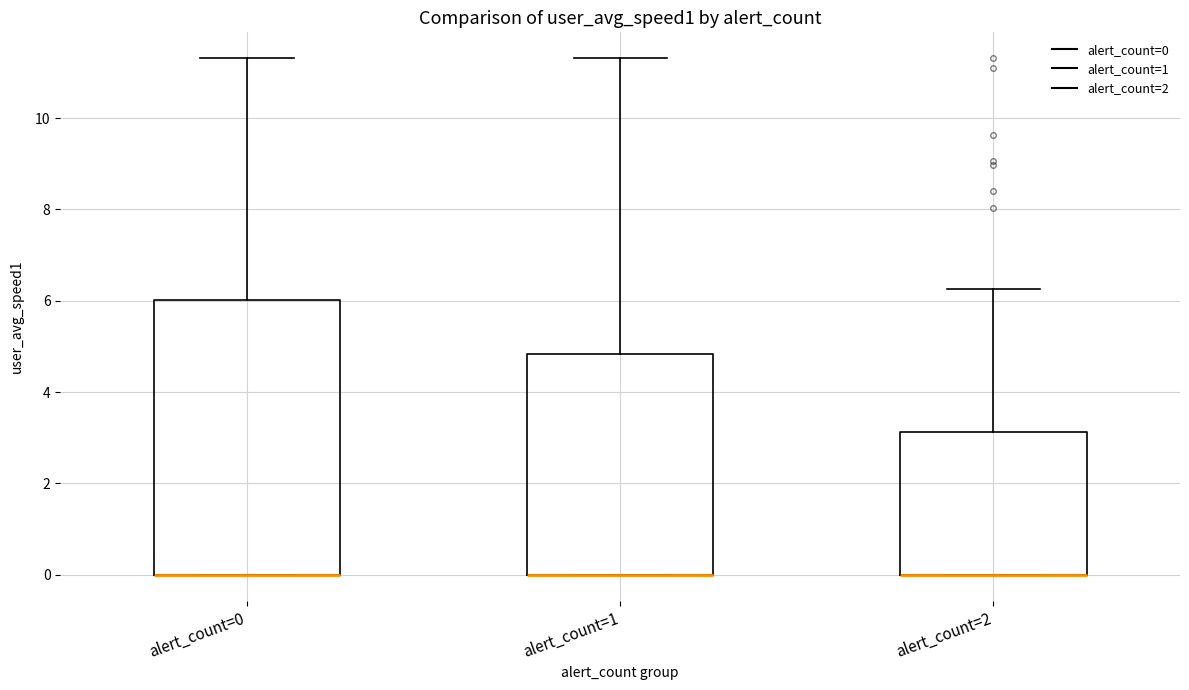

Which box is the tallest, from its lower edge to its upper edge?

alert_count=0